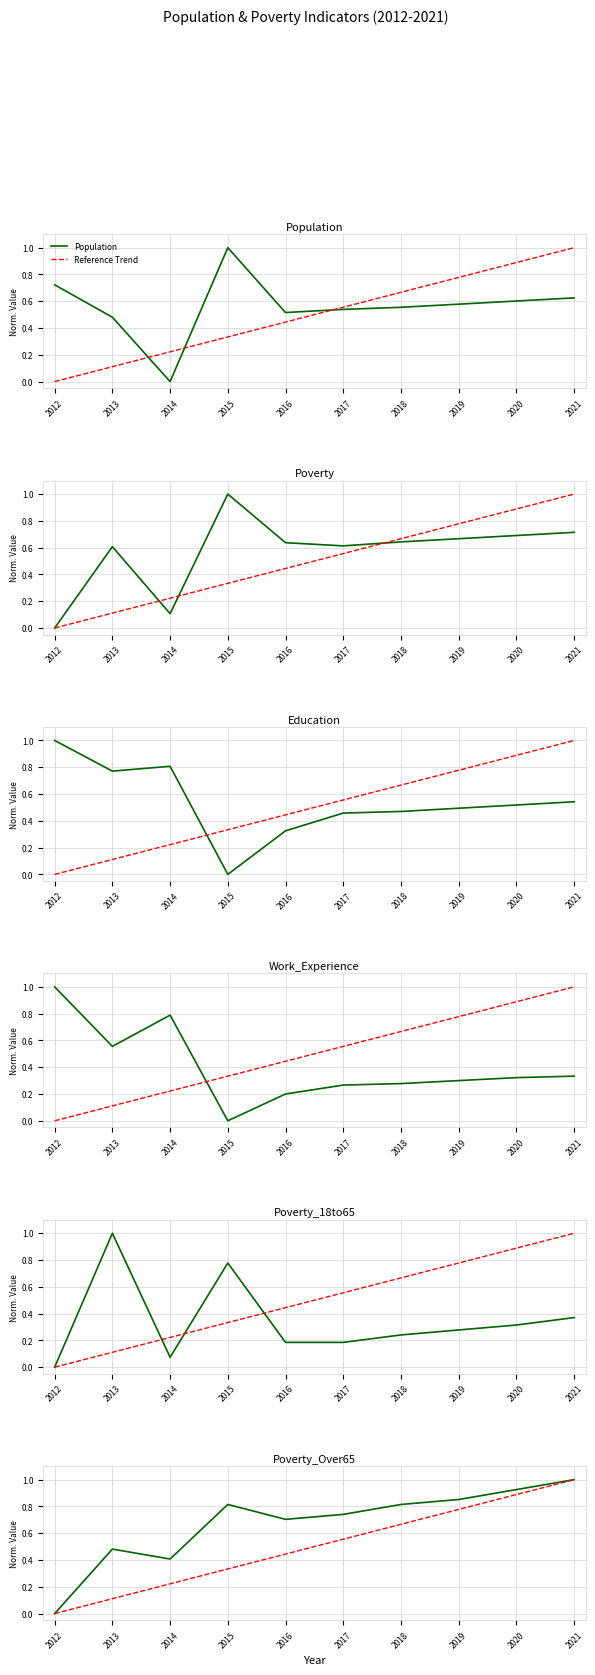

How many times do Poverty and Work_Experience cross each other?

3